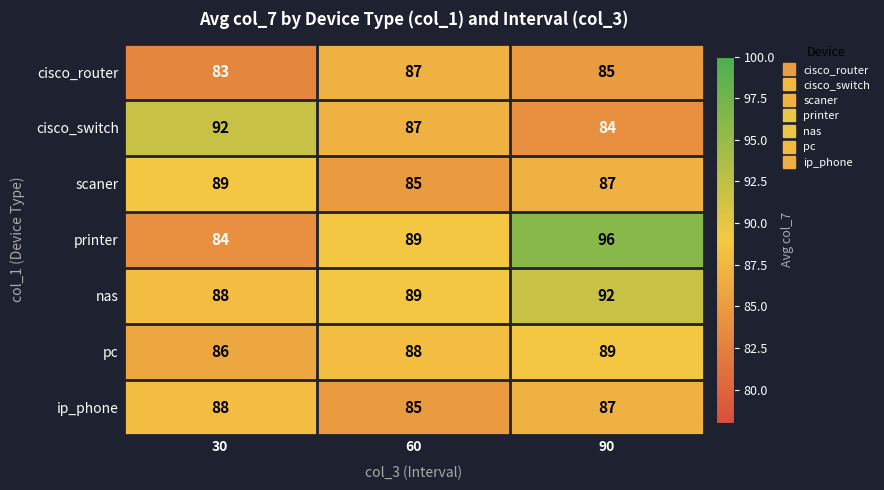

What is the approximate value of pc at 90?

89